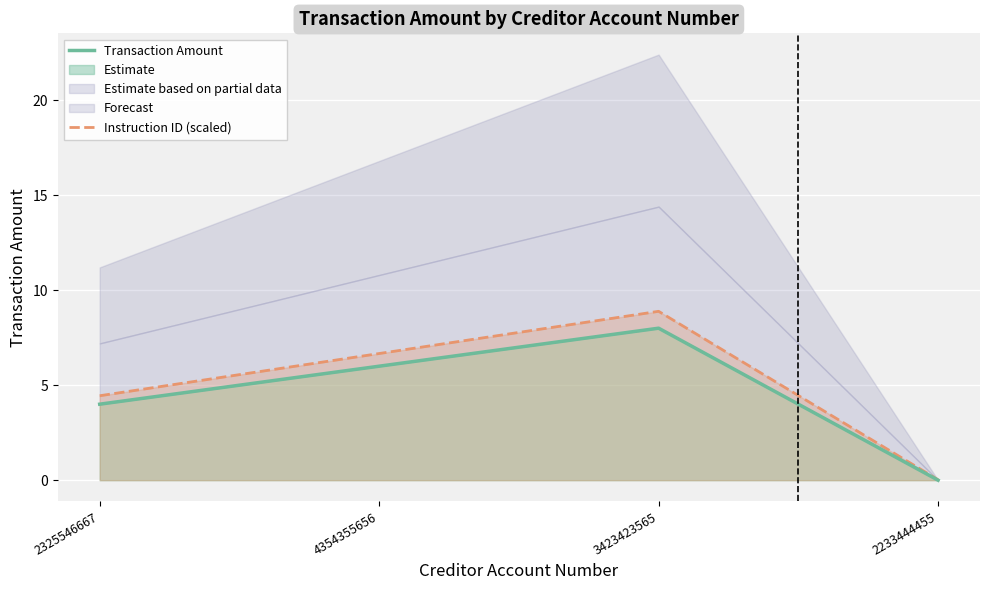

How many data points in Instruction ID (scaled) are above 6?

2